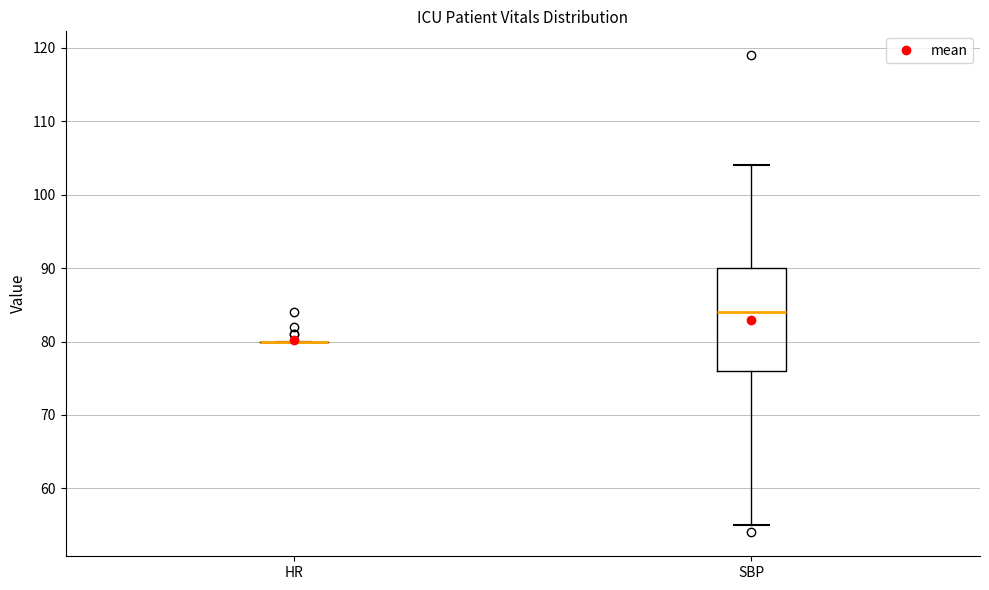

Reading left to right, transcribe this box plot: for each box, give where its median line is, the range the box spans, and where its two whiskers end, as read against the y-axis. The values are not printed on the chart, so give them approximately, as read against the axis.

HR: box collapsed to a line at 80, whiskers 80 to 80
SBP: median 84, box 76 to 90, whiskers 55 to 104